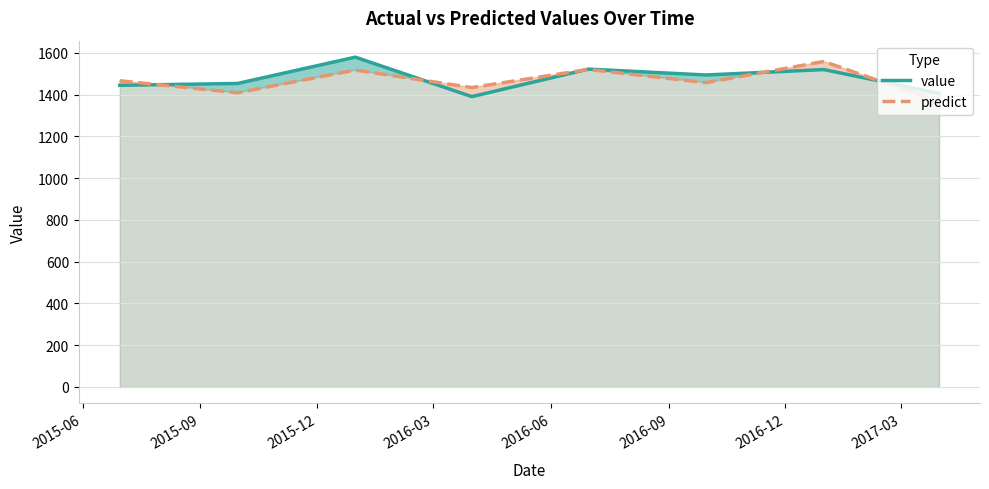

What is the greatest value displayed?

1579.7